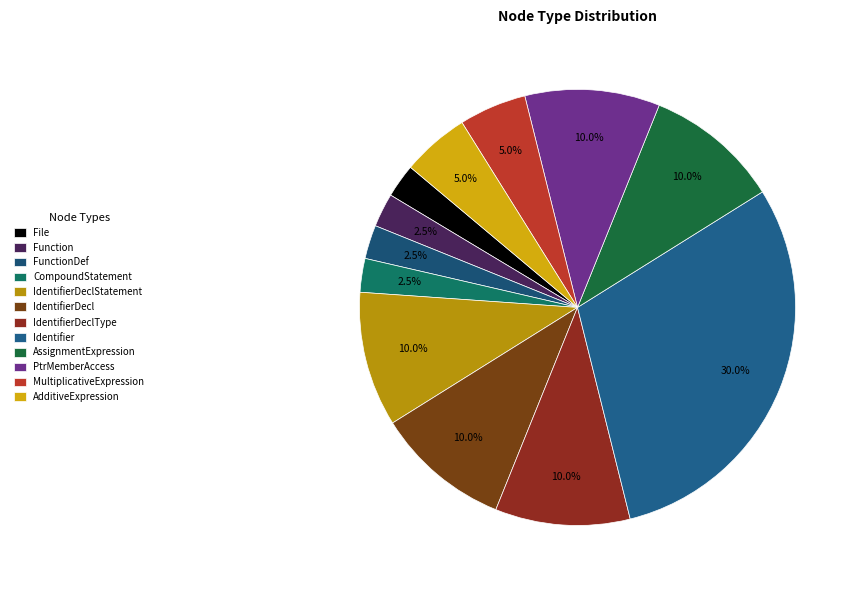

Is there any slice that represents more than half of the pie?

No